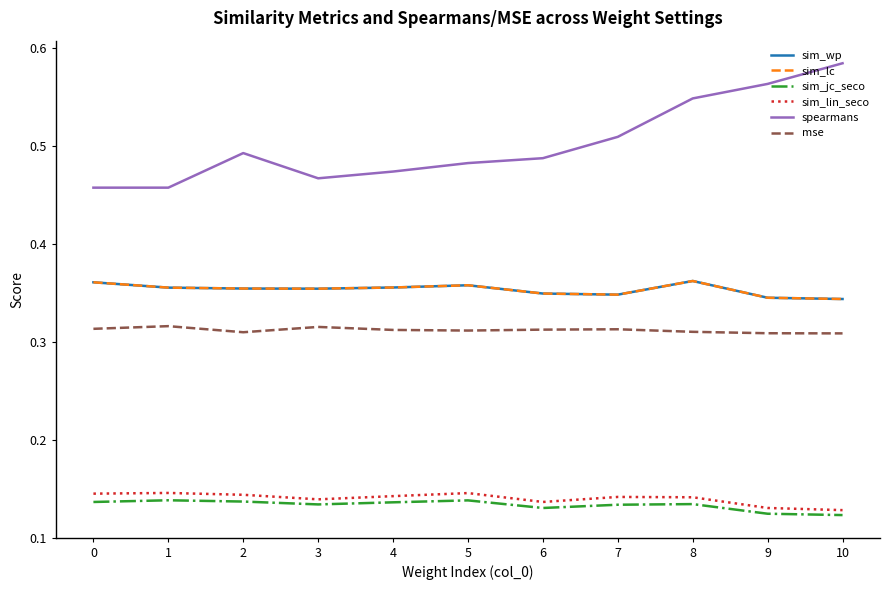

Does the chart have visible grid lines?

No